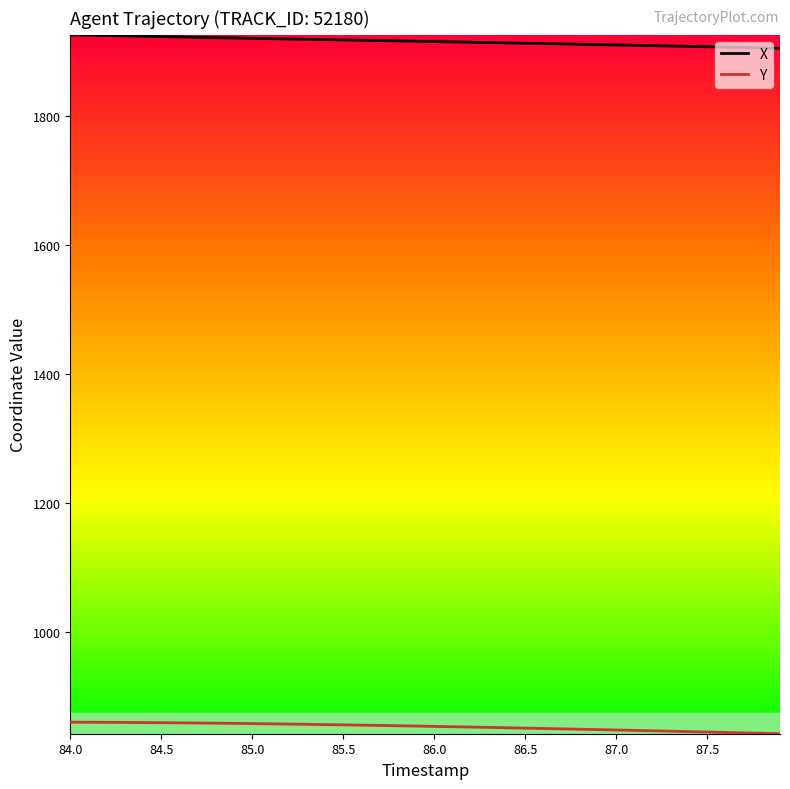

List the series in order of their overall mean, highest first.

X, Y